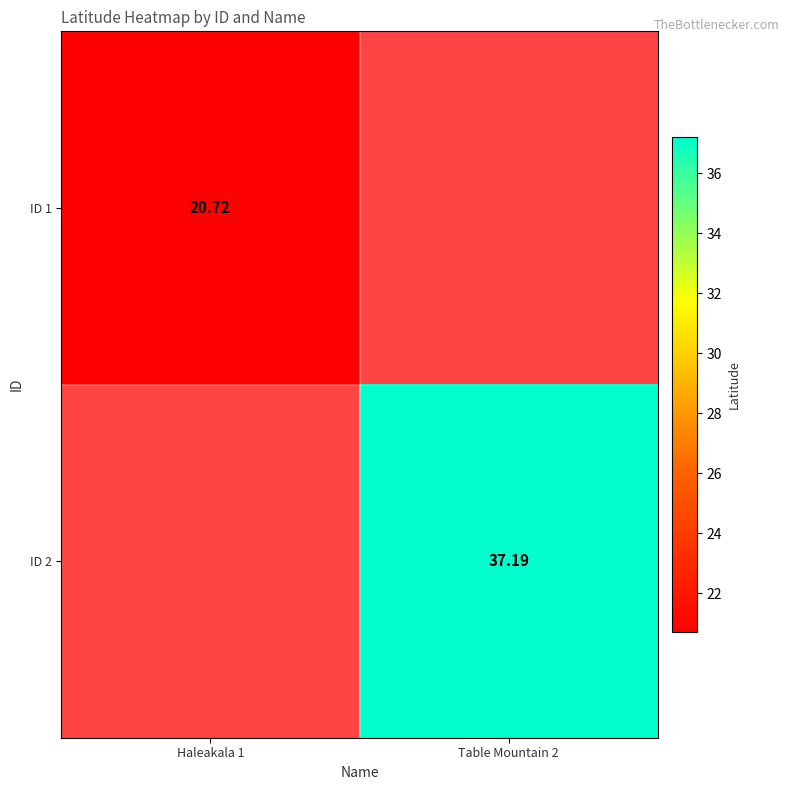

Count the number of data series in this chart.

2